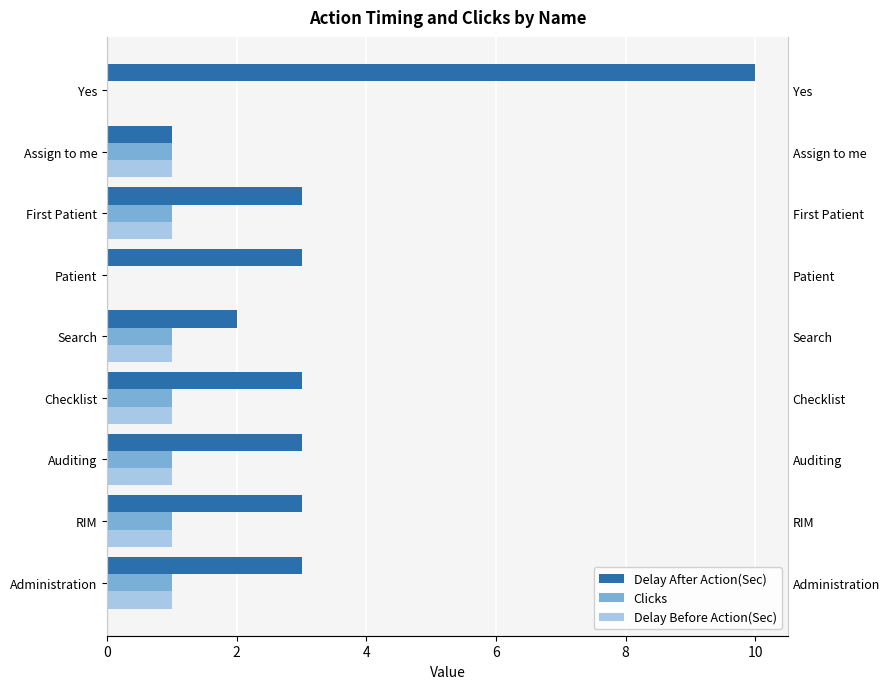

What are all the series names shown in the legend?

Delay After Action(Sec), Clicks, Delay Before Action(Sec)